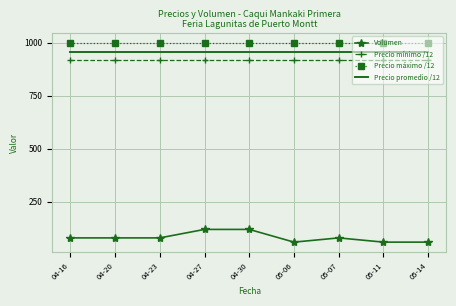

Which series changed the most between 04-30 and 05-11?

Volumen